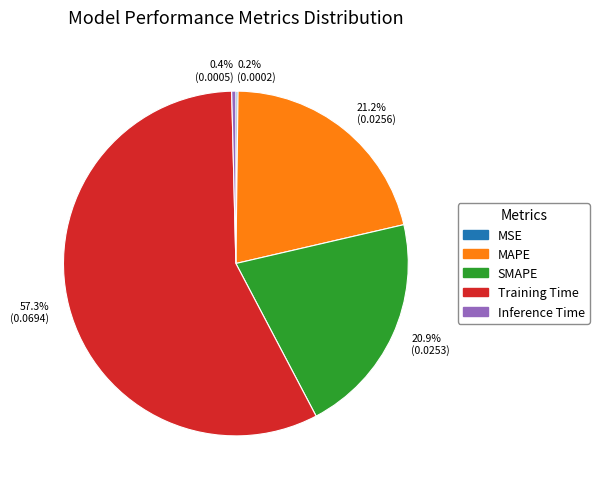

Do 21.2% (0.0256) and 0.4% (0.0005) together represent more than half of the pie?

No